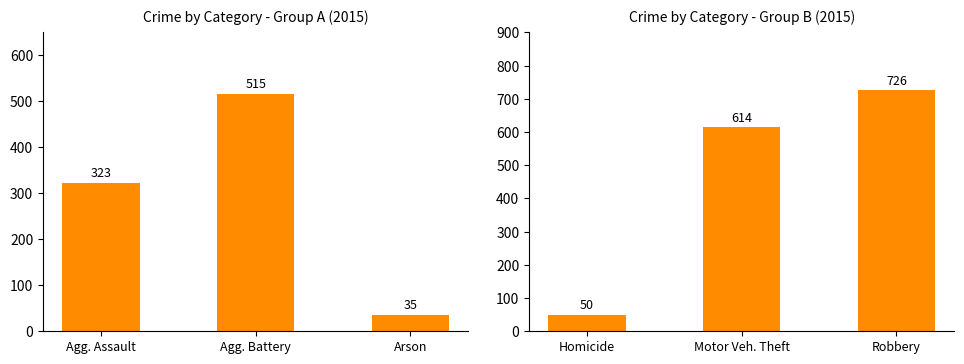

What is the label of the 2nd bar from the left?

Motor Veh. Theft